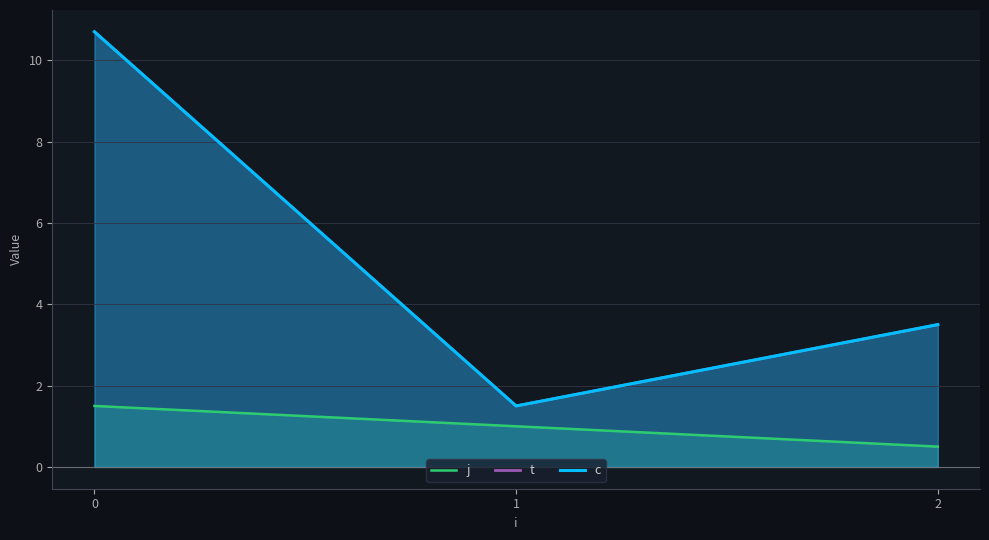

What is the sum of the t values at 0 and 1?

12.2